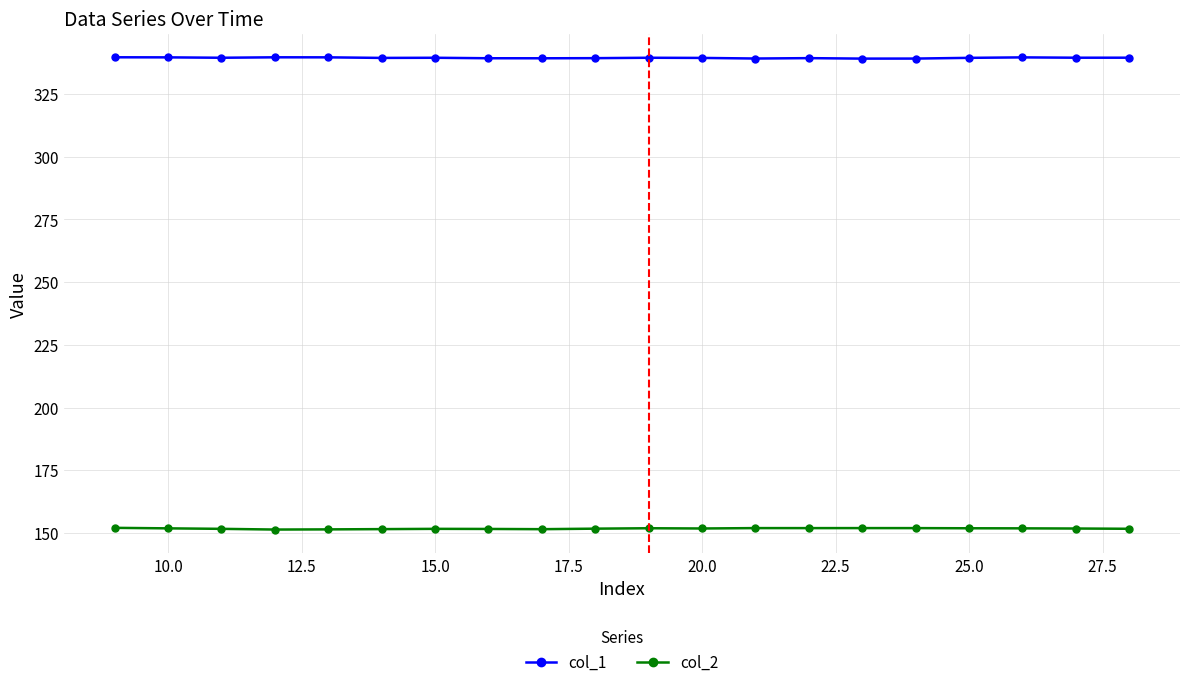

Rank the series by their average value, from lowest to highest.

col_2, col_1